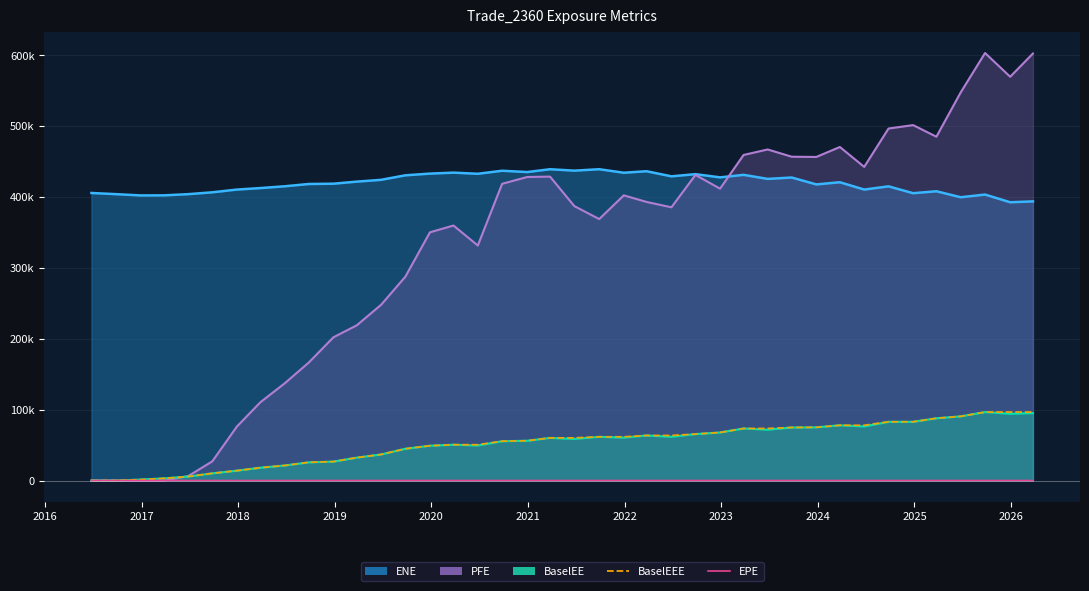

The BaselEEE series shows 77.1 at 2016. True or false?

False